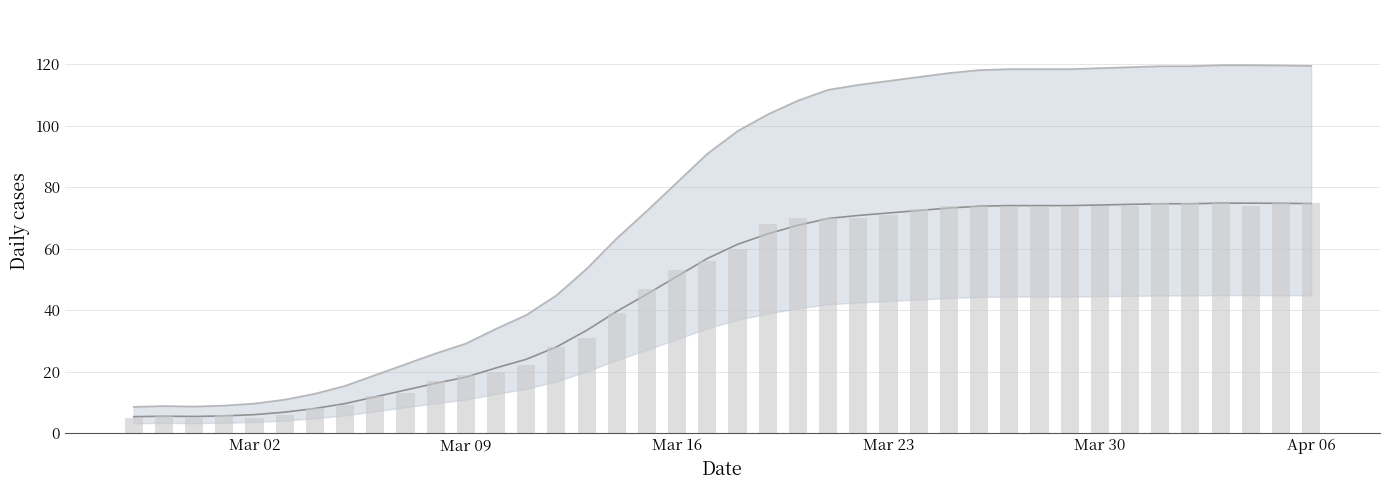

Does the chart contain stacked bars?

No